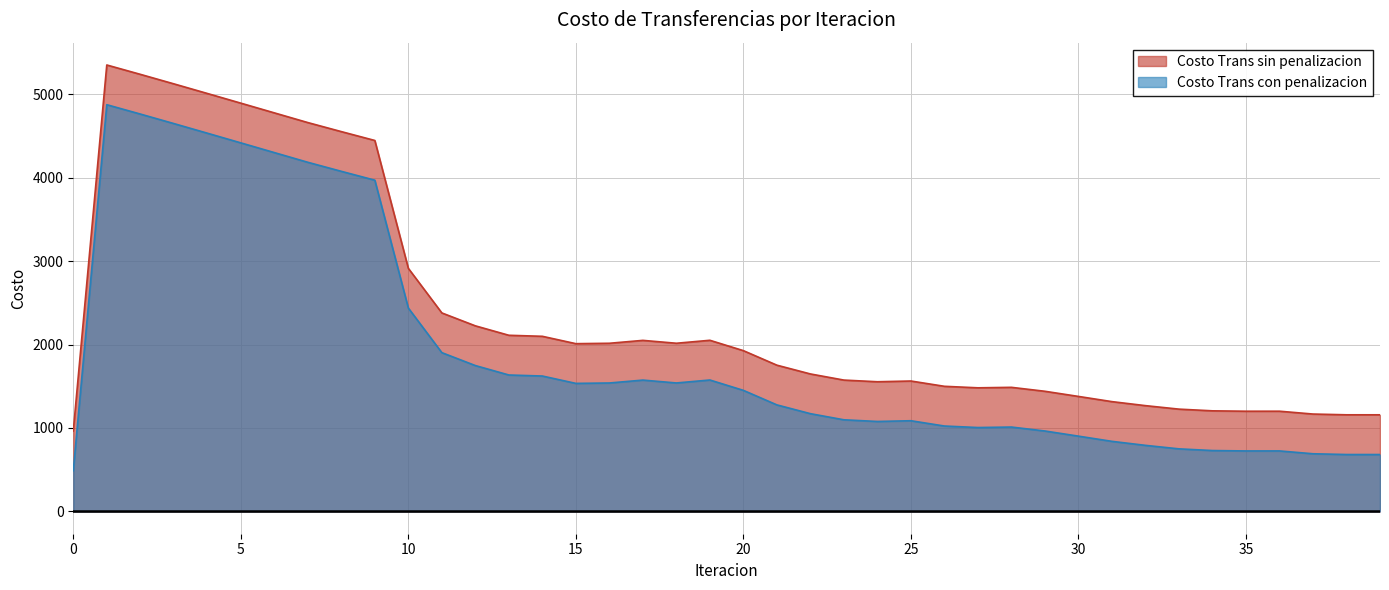

The value of Costo Trans sin penalizacion at 11 is 2378.5. True or false?

True